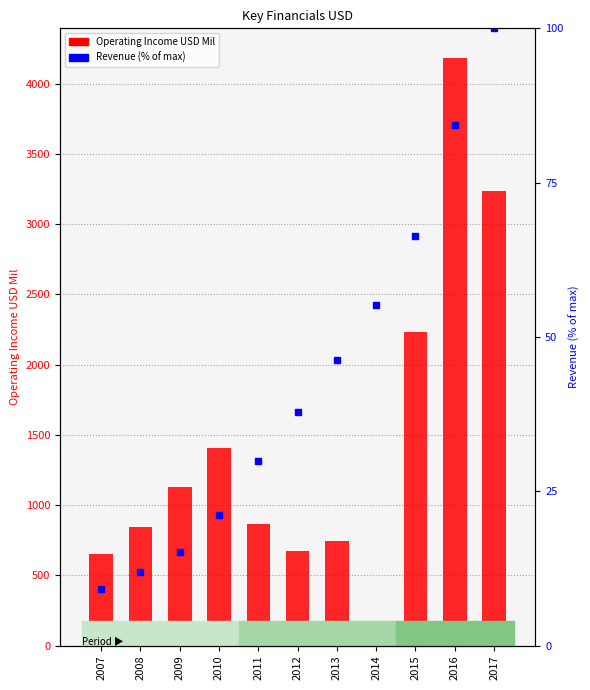

How many groups of bars are there?

11